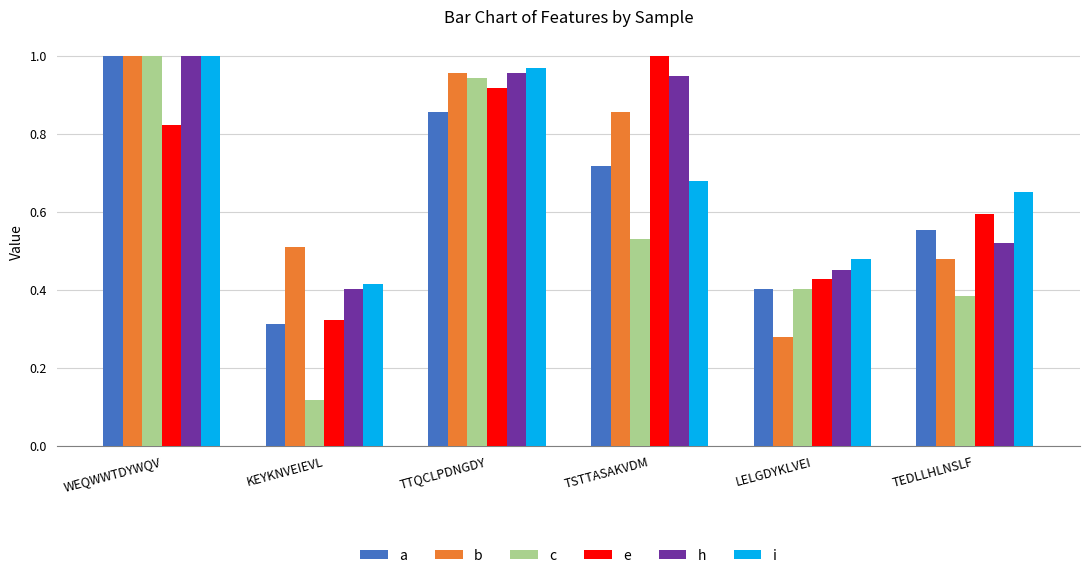

The h series shows 0.5 at TEDLLHLNSLF. True or false?

True